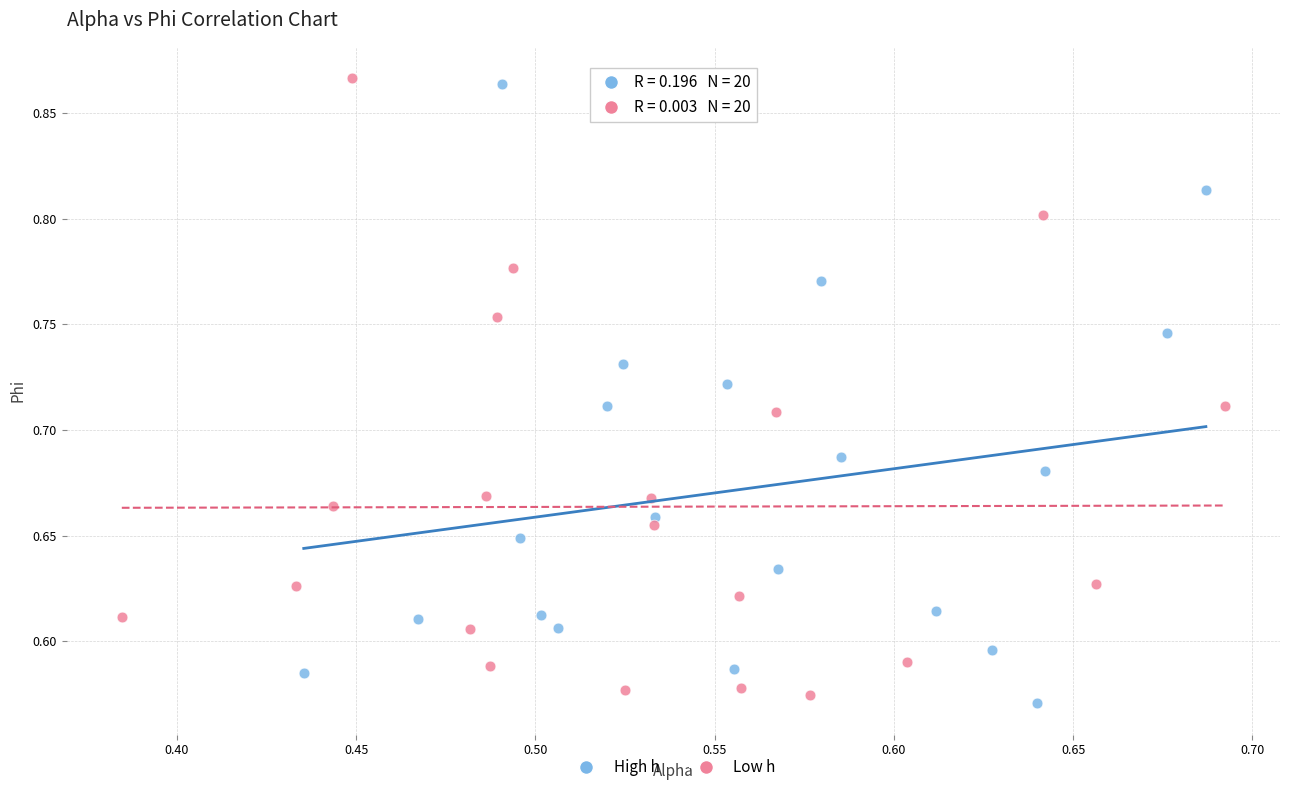

What are all the series names shown in the legend?

High h, Low h